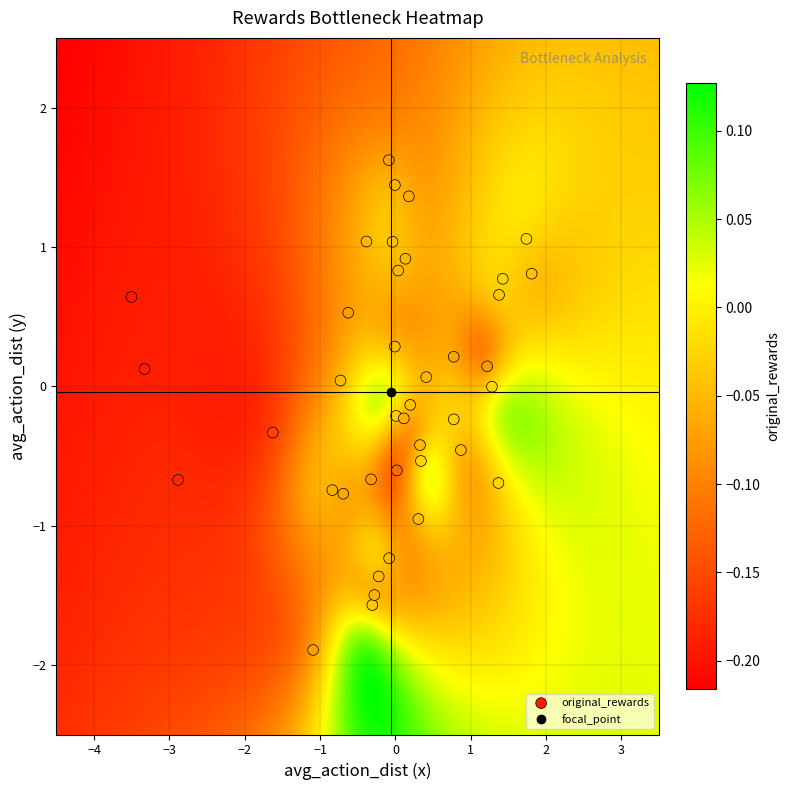

What is the range of Y values (max minus min)?

3.5